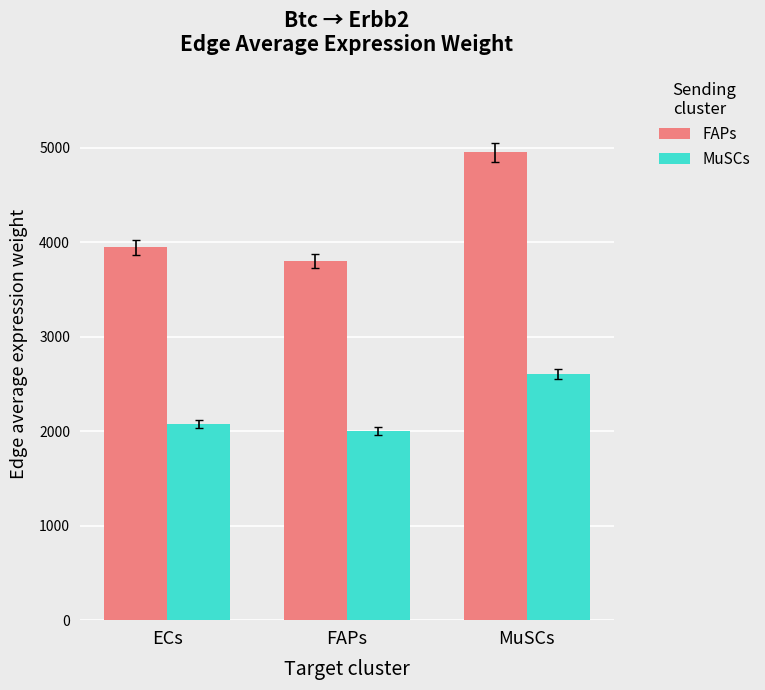

What is the spread (max minus min) of values at FAPs?

1800.6